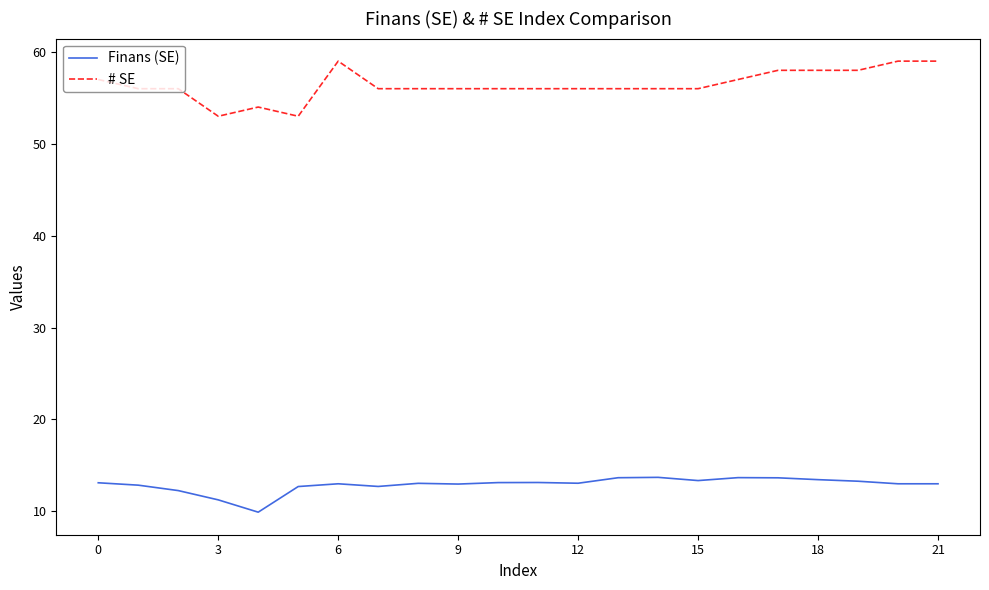

What are all the series names shown in the legend?

Finans (SE), # SE